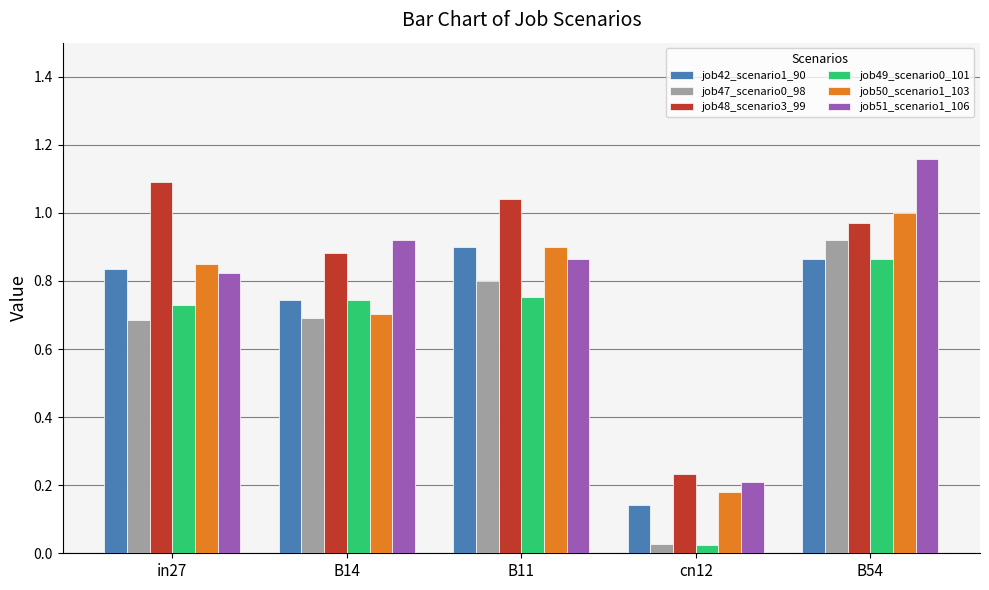

List the labels in order of job51_scenario1_106 value, smallest first.

cn12, in27, B11, B14, B54